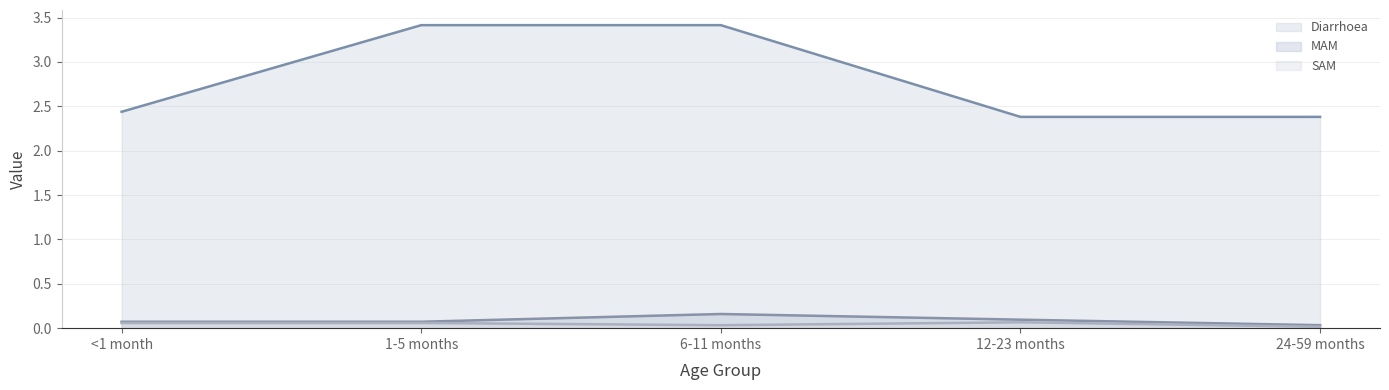

At which category is the sum across all series the highest?

6-11 months